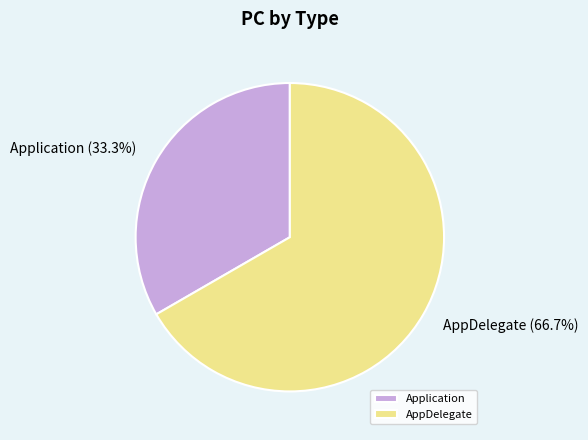

What percentage do AppDelegate and Application together represent?

100.0%